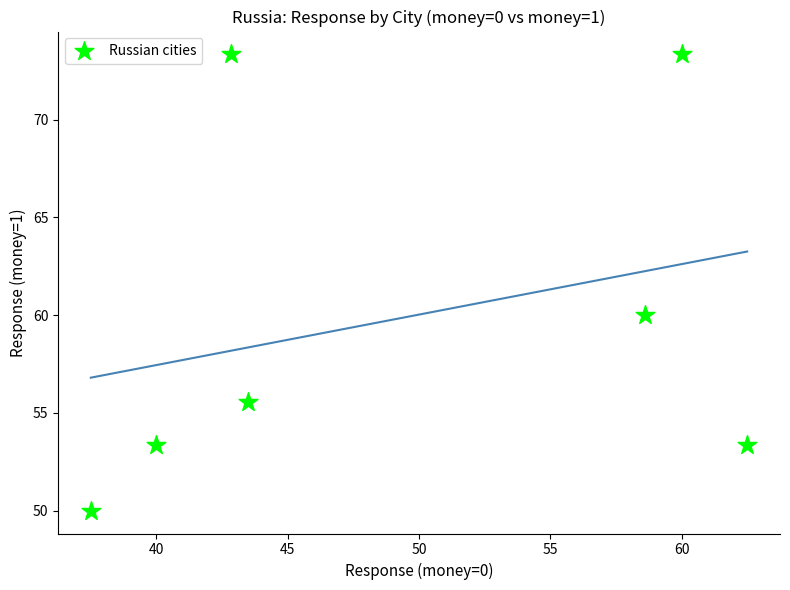

What Y value in the scatter plot is closest to 61?

60.0